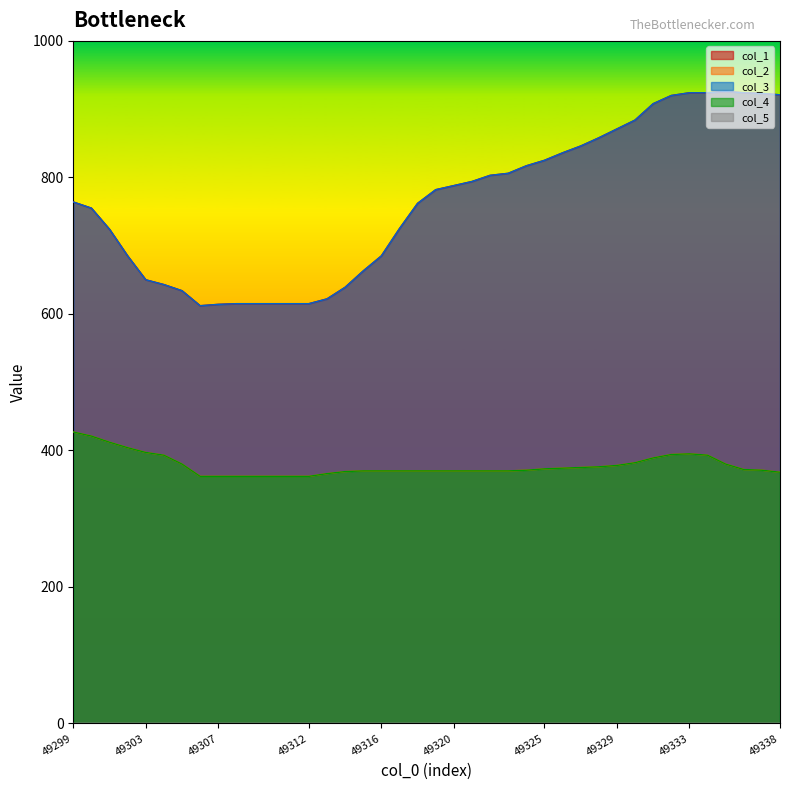

The value of col_2 at 49299 is 143. True or false?

False